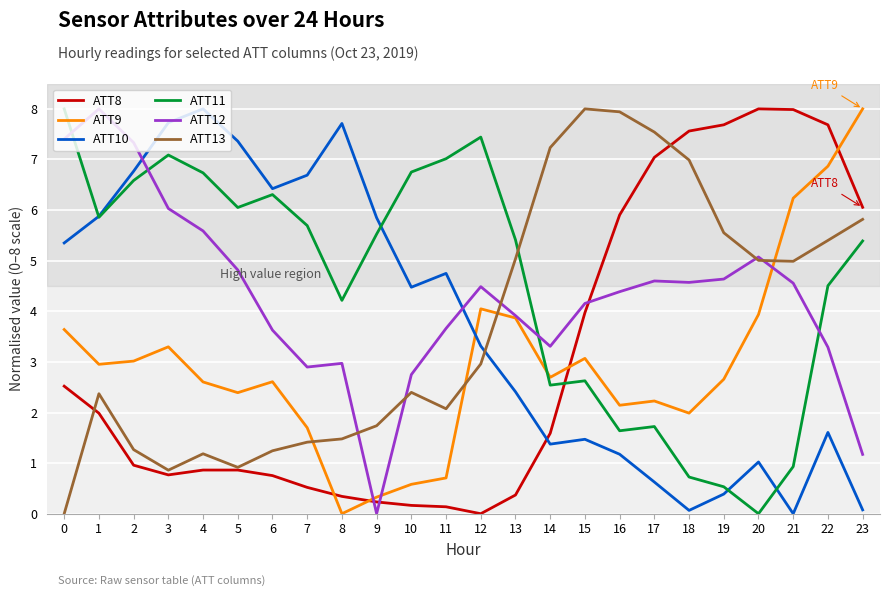

Which series has the largest total across all categories?

ATT11